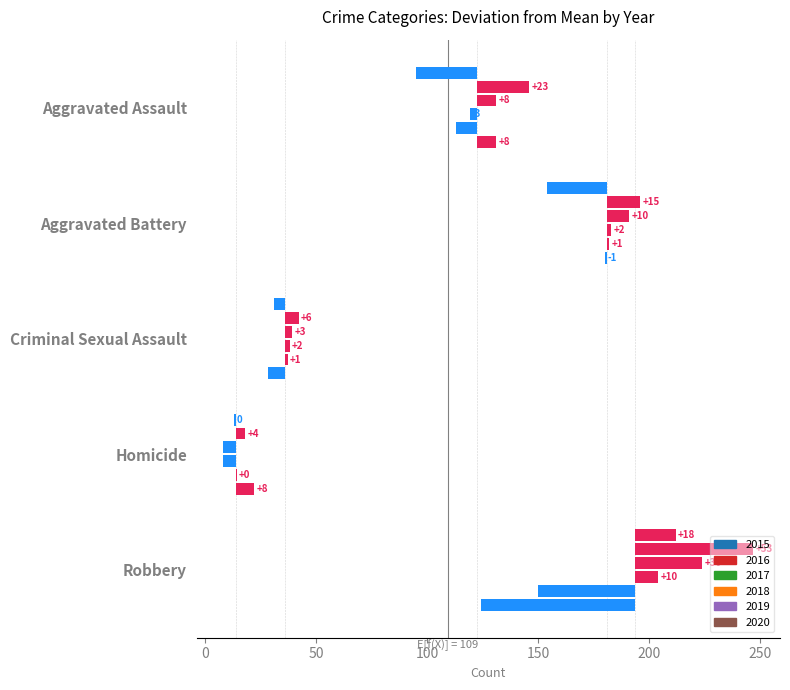

Which series has the widest spread of values?

2016